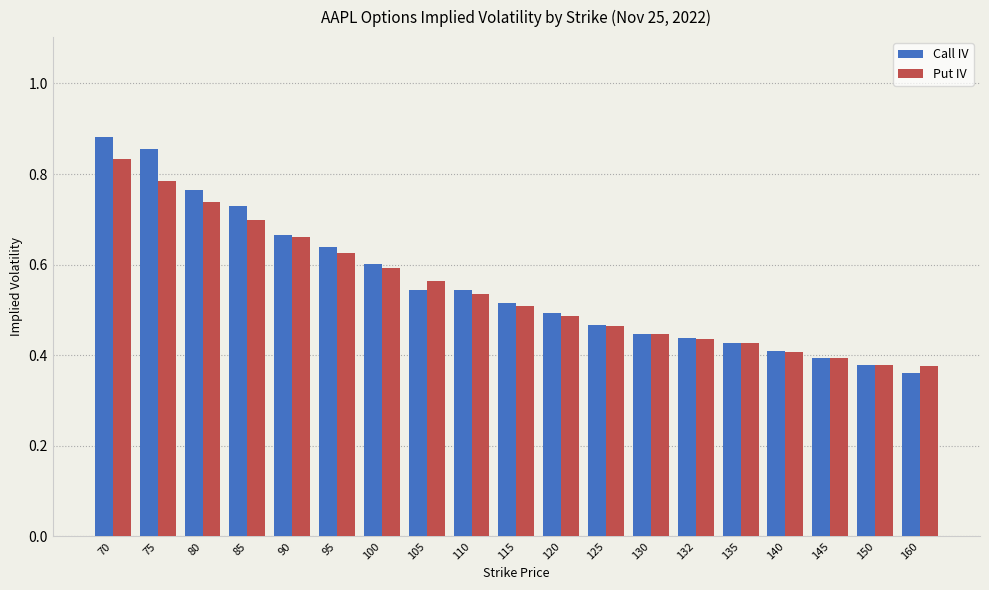

List the series in order of their overall mean, lowest first.

Put IV, Call IV